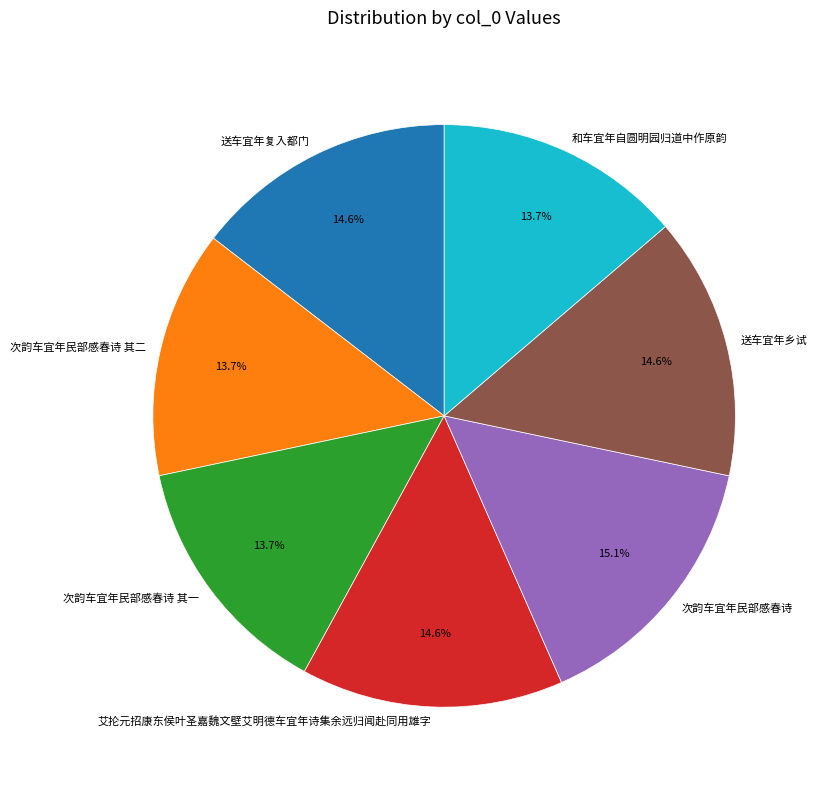

True or false: 次韵车宜年民部感春诗 accounts for 15% of the total.

True